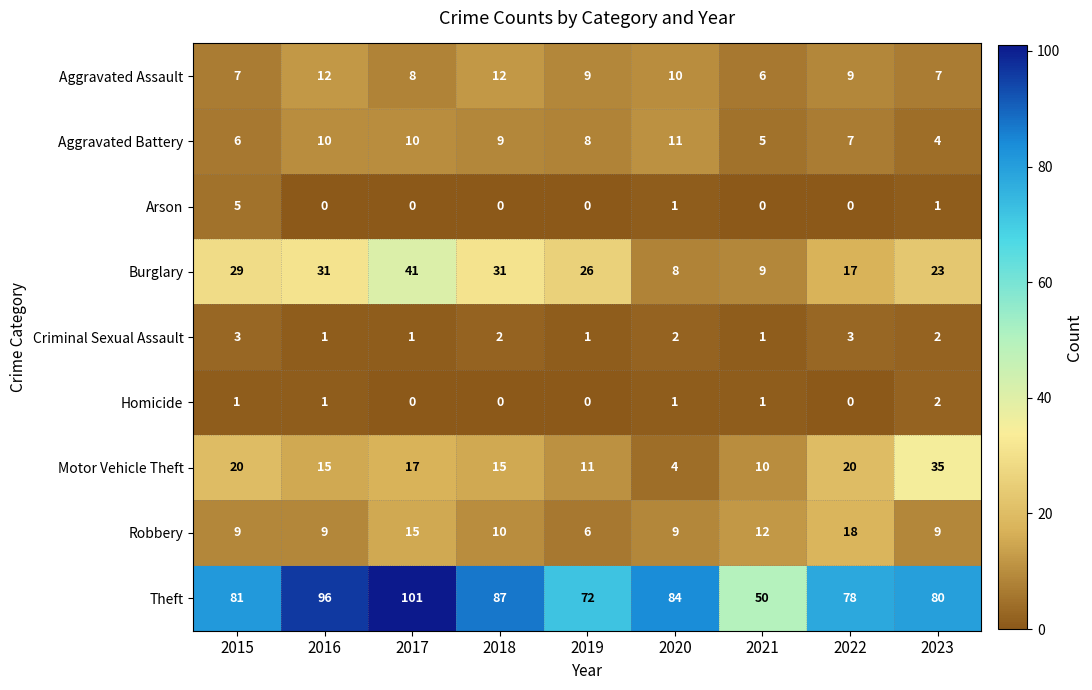

How many data points in Homicide are less than 1?

4